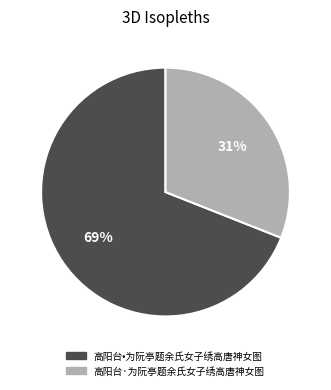

Is there any slice that represents more than half of the pie?

Yes